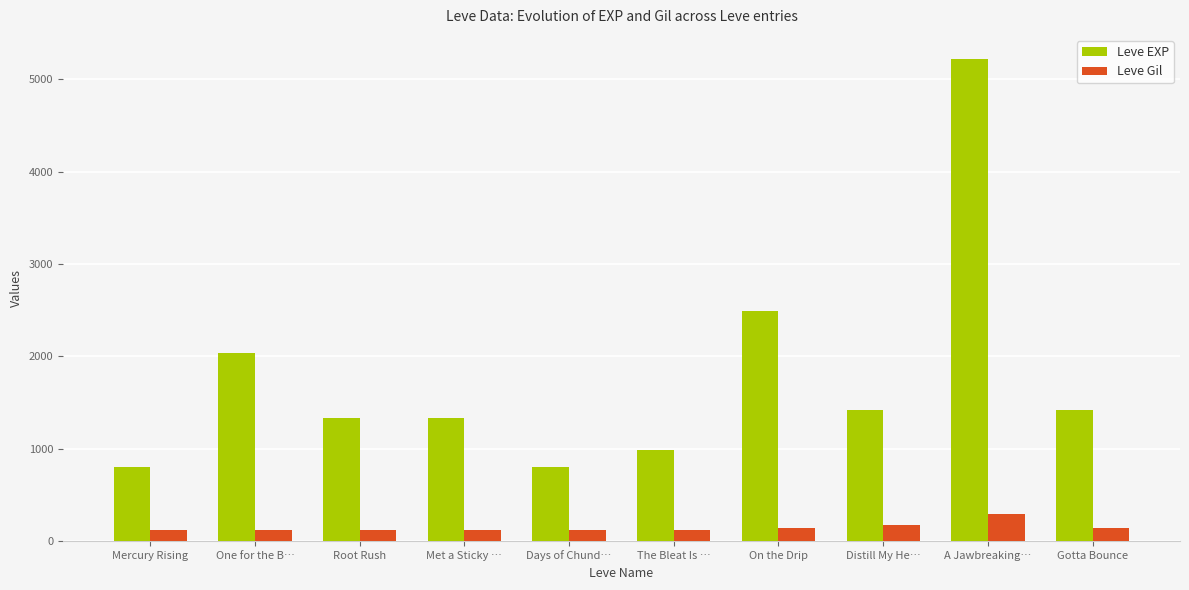

Which series changed the most between Days of Chund… and Gotta Bounce?

Leve EXP